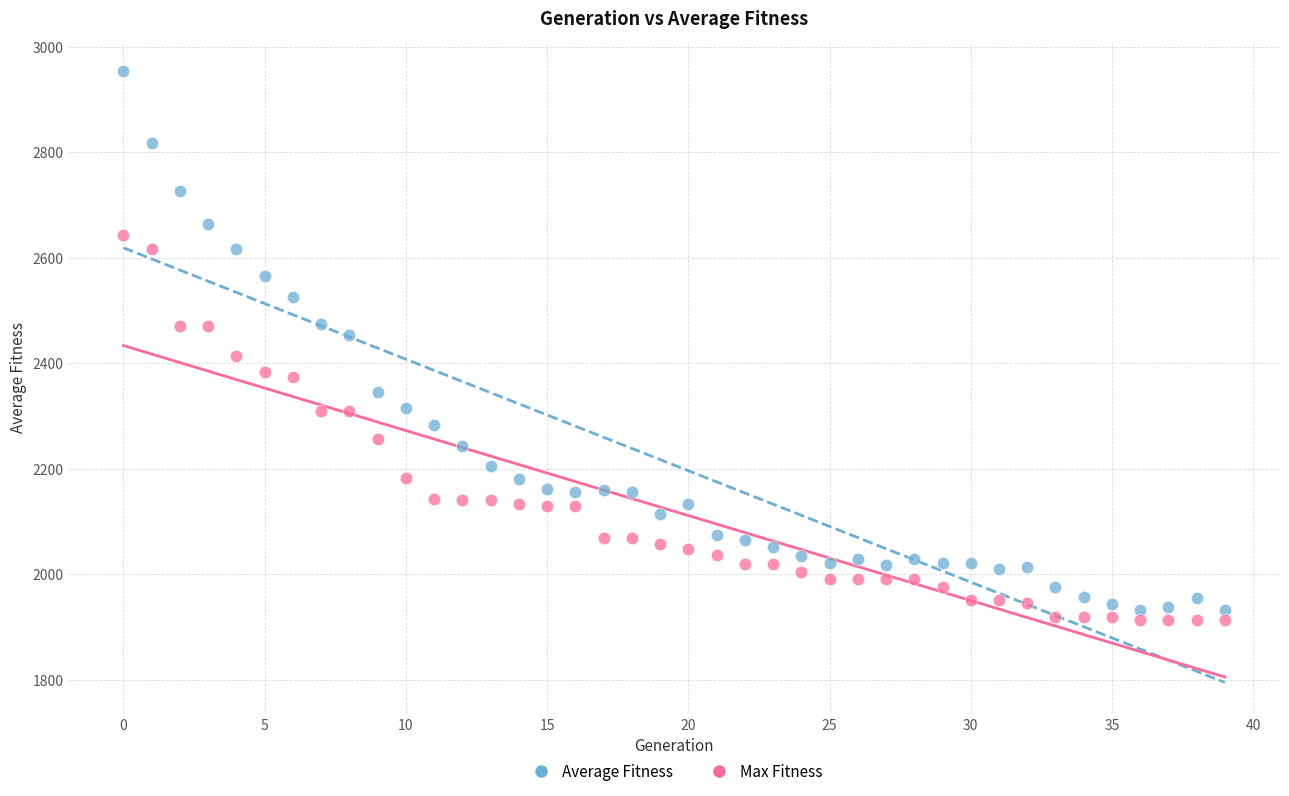

Across all data points, what is the range of Y values (max minus min)?

1039.1